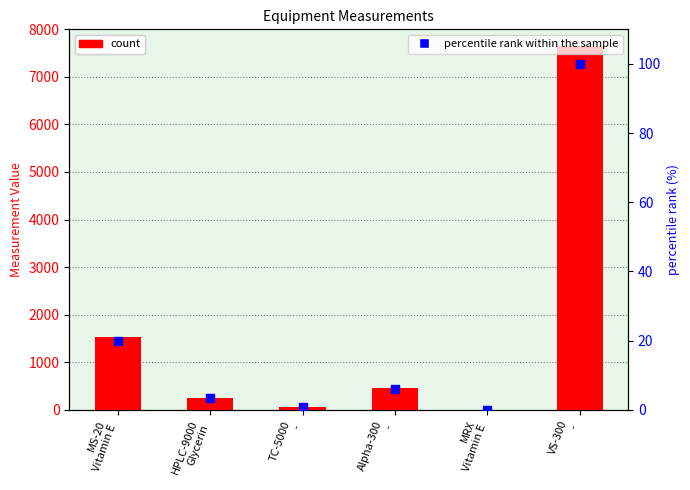

What is the total value across all series at MS-20
Vitamin E?

1539.9